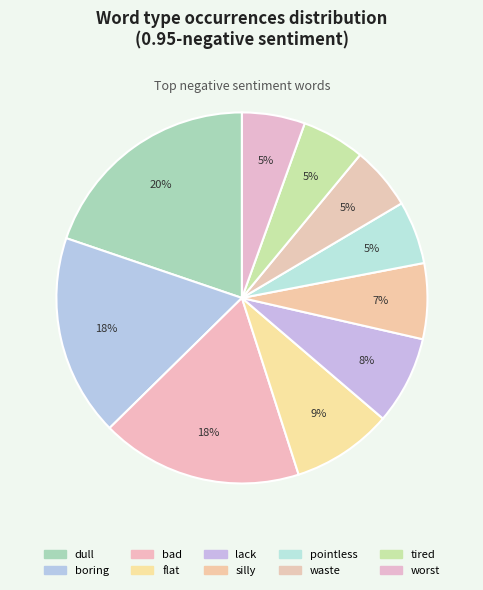

What percentage is the tired slice, to the nearest percent?

5%